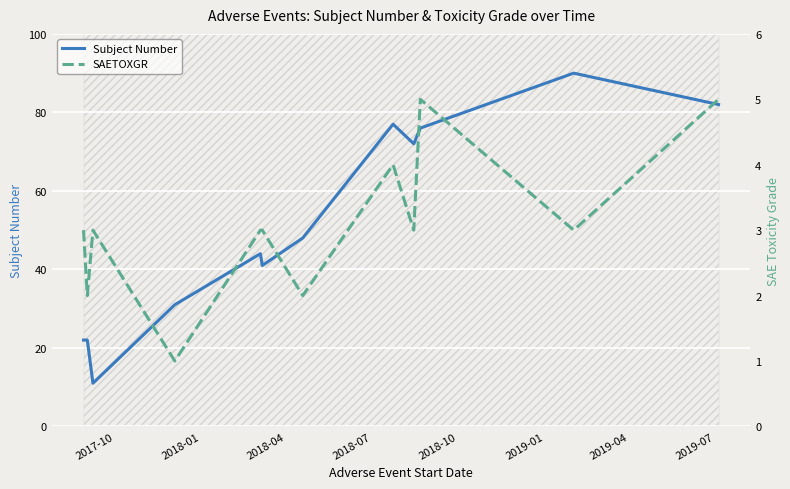

In SAETOXGR, how many points are lower than both neighbors (excluding endpoints)?

5